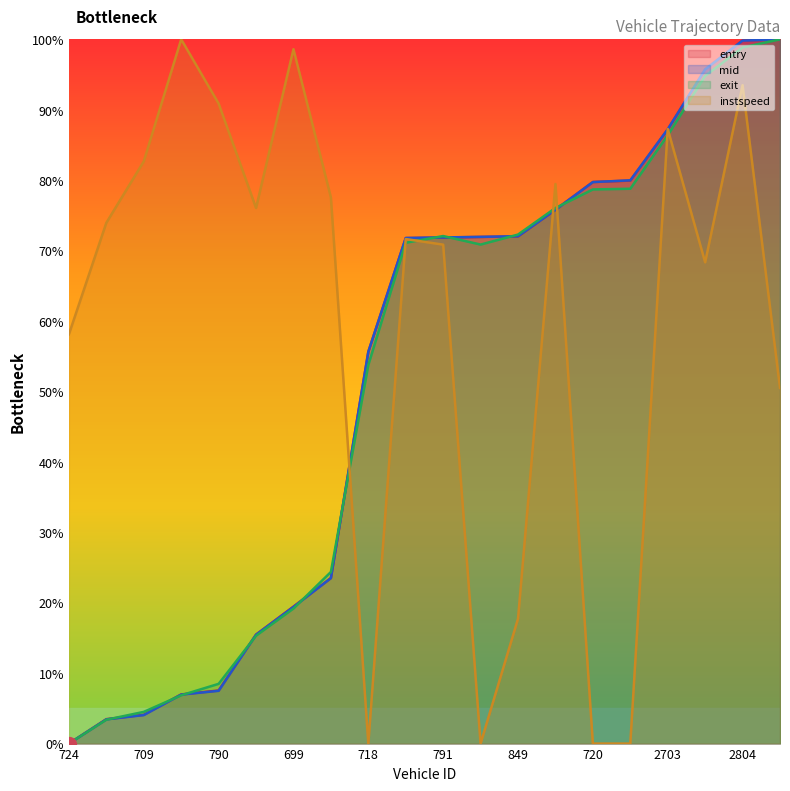

Reading left to right, list all the values displayed in this chart.

entry: 724=0.0	830=3.5	709=4.1	828=7.0	790=7.5	832=15.5	699=19.5	806=23.5	718=55.6	851=71.8	791=71.9	842=71.9	849=72.0	913=75.8	720=79.7	856=79.9	2703=87.2	2727=95.7	2804=99.8	2858=100.0
mid: 724=0.0	830=3.4	709=4.0	828=7.0	790=7.5	832=15.5	699=19.4	806=23.5	718=55.6	851=71.8	791=71.9	842=72.0	849=72.0	913=75.8	720=79.7	856=80.0	2703=87.2	2727=95.7	2804=99.8	2858=100.0
exit: 724=0.0	830=3.4	709=4.5	828=6.9	790=8.5	832=15.3	699=19.2	806=24.4	718=53.8	851=71.1	791=72.1	842=70.9	849=72.3	913=76.1	720=78.7	856=78.8	2703=86.4	2727=94.8	2804=98.8	2858=100.0
instspeed: 724=58.1	830=73.9	709=82.7	828=100.0	790=90.9	832=76.1	699=98.6	806=77.6	718=0.0	851=71.6	791=70.8	842=0.0	849=17.7	913=79.5	720=0.0	856=0.0	2703=87.3	2727=68.3	2804=93.5	2858=50.5